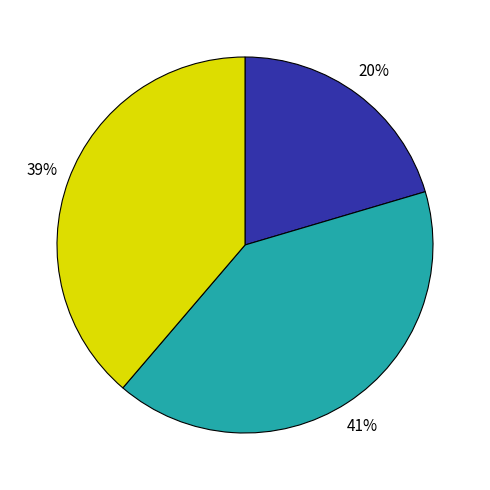

Is there a majority slice in this chart?

No